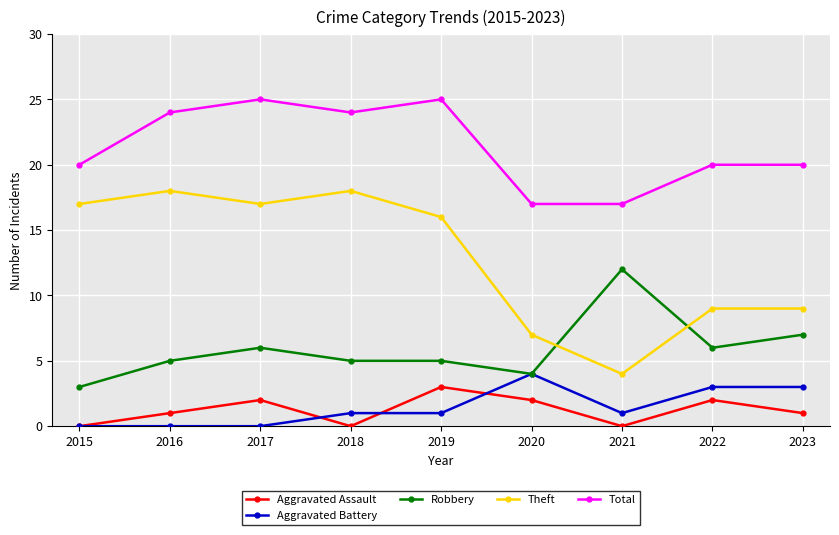

Reading left to right, extract all data points from this chart.

Aggravated Assault: 2015=0	2016=1	2017=2	2018=0	2019=3	2020=2	2021=0	2022=2	2023=1
Aggravated Battery: 2015=0	2016=0	2017=0	2018=1	2019=1	2020=4	2021=1	2022=3	2023=3
Robbery: 2015=3	2016=5	2017=6	2018=5	2019=5	2020=4	2021=12	2022=6	2023=7
Theft: 2015=17	2016=18	2017=17	2018=18	2019=16	2020=7	2021=4	2022=9	2023=9
Total: 2015=20	2016=24	2017=25	2018=24	2019=25	2020=17	2021=17	2022=20	2023=20